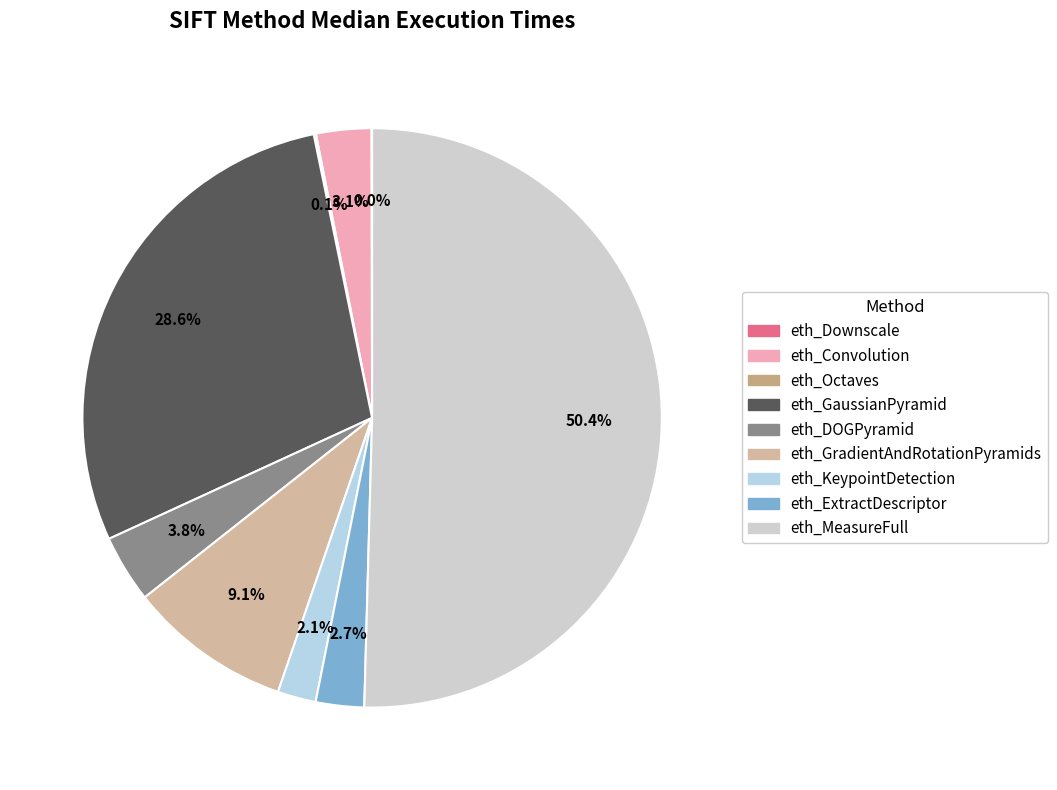

Does eth_MeasureFull account for over 50% of the chart?

Yes